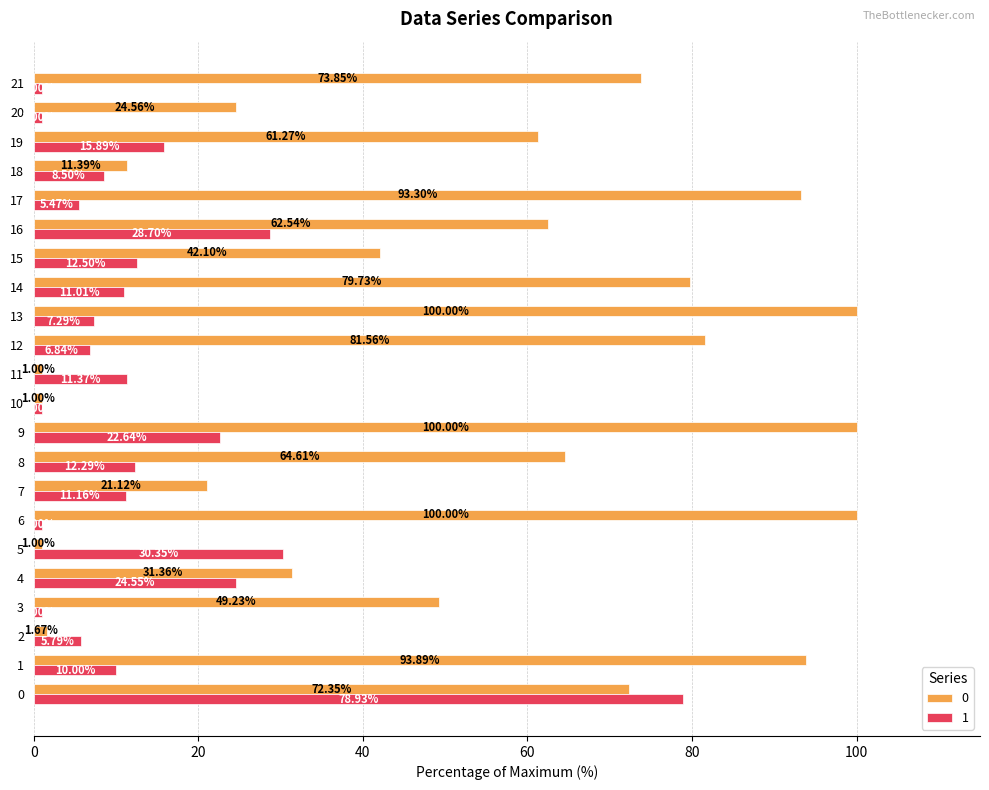

What is the difference between the second highest and second lowest values in the 1 series?

29.4